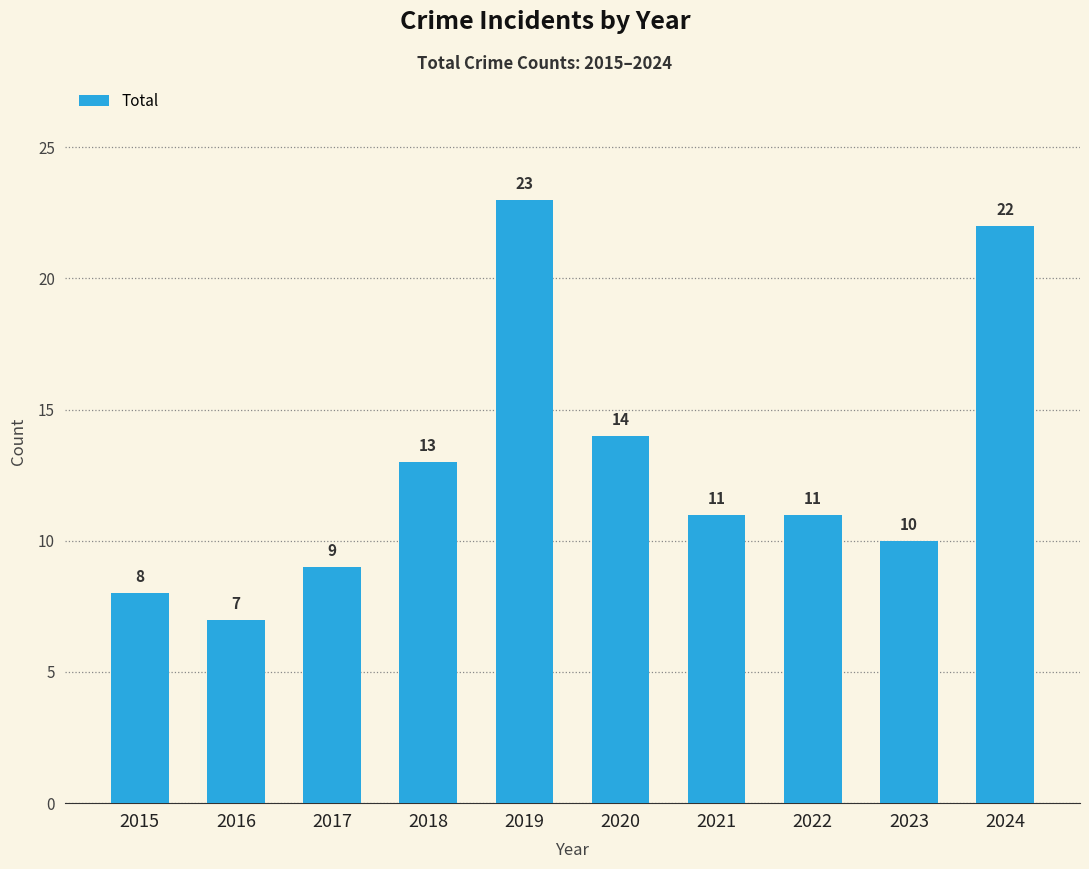

How many distinct data groups are displayed?

1